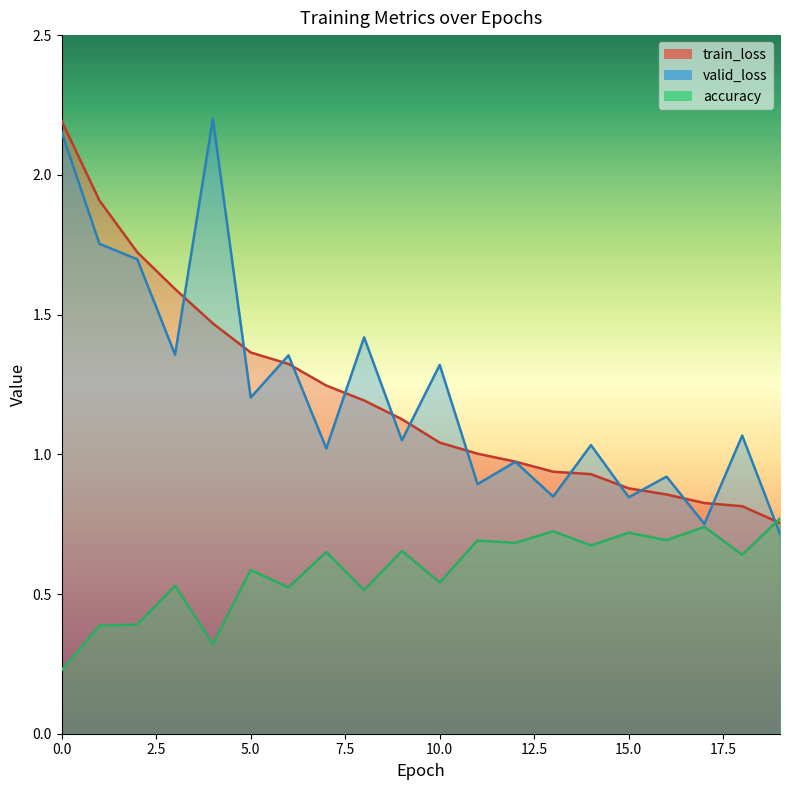

At which label is train_loss closest to 1?

11